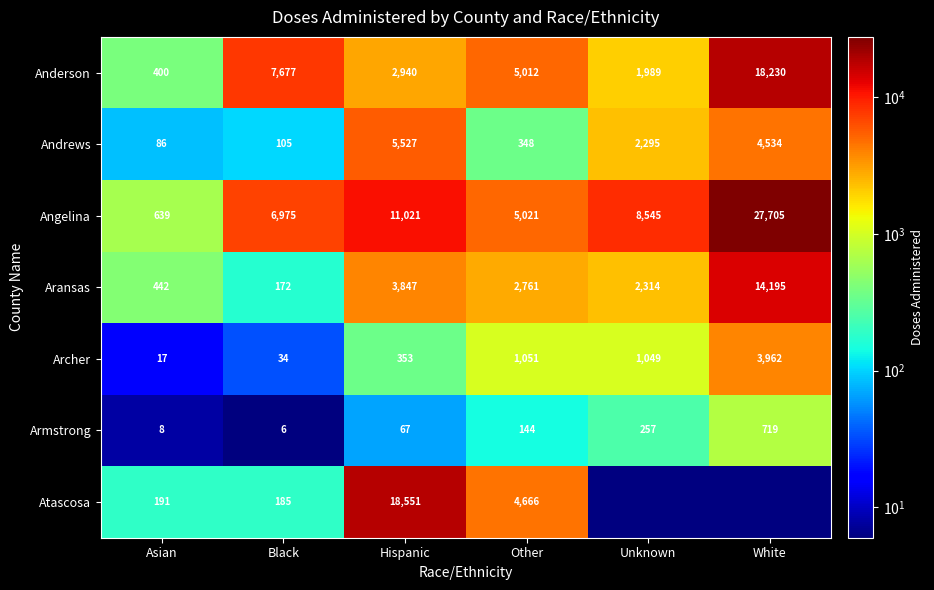

Where does the Anderson series first go above 5012?

Black